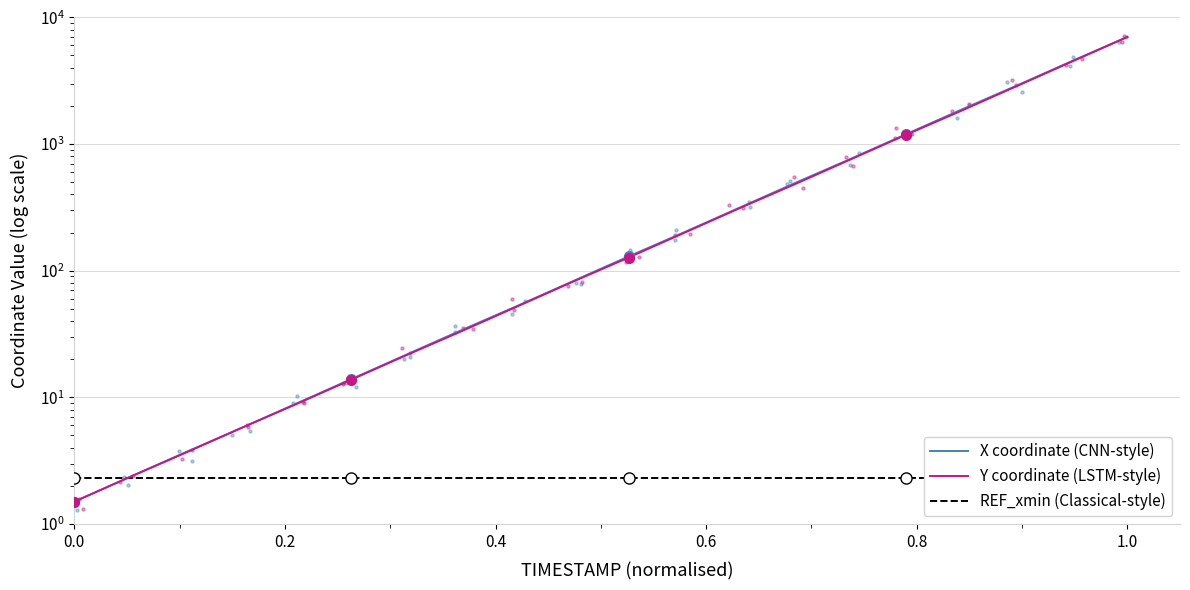

Is the value of X coordinate (CNN-style) at 17 greater than the value of REF_xmin (Classical-style) at 10?

Yes